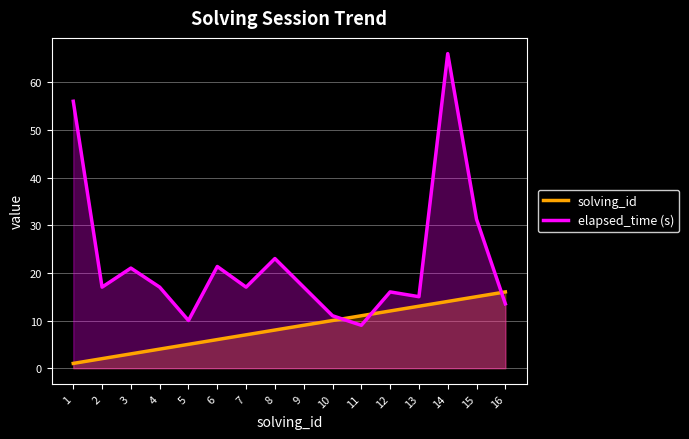

At which label does solving_id reach its peak?

16